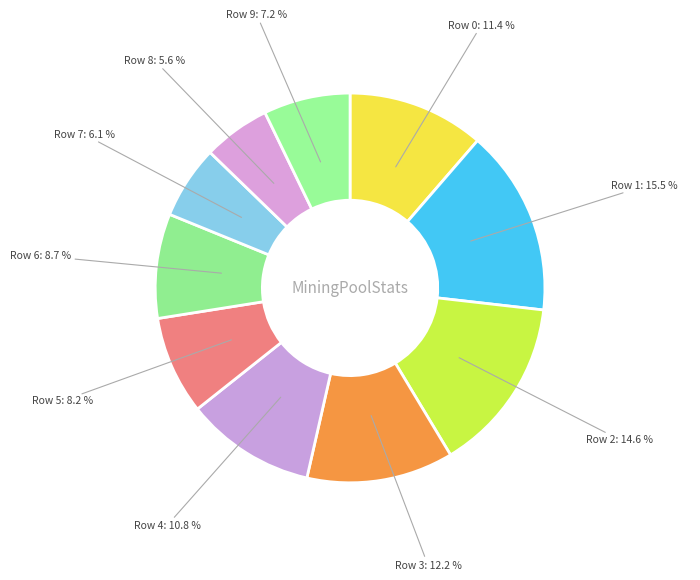

Between Row 8 and Row 9, which is larger?

Row 9